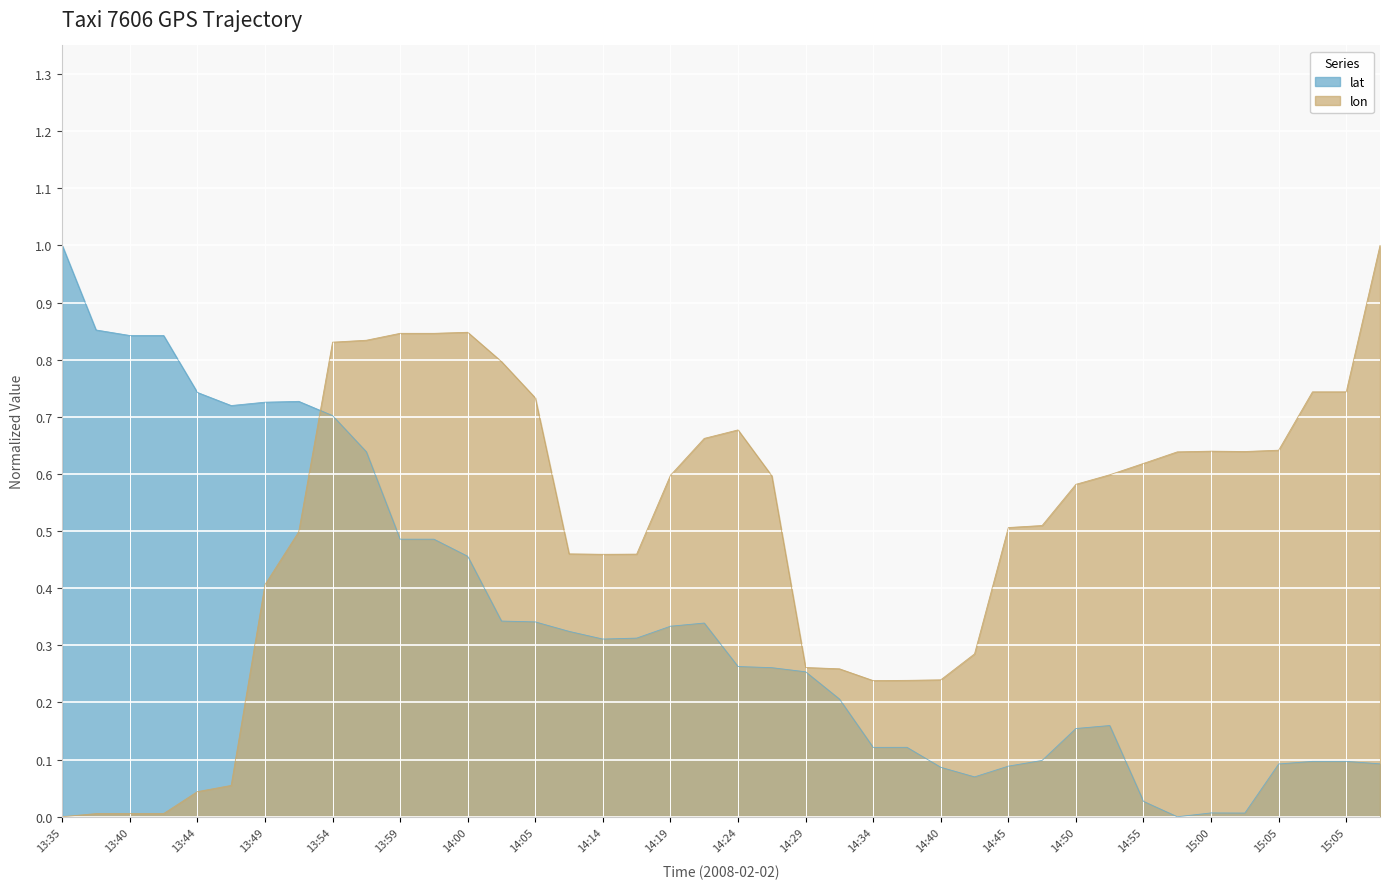

Where is the first local minimum for lat?

13:45